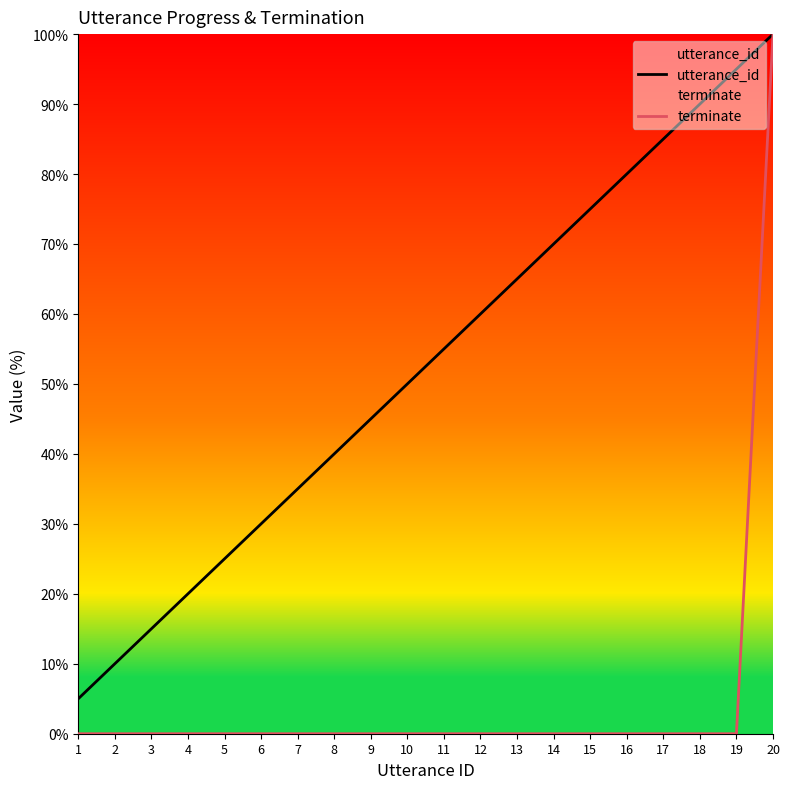

List the labels in order of terminate value, smallest first.

1, 2, 3, 4, 5, 6, 7, 8, 9, 10, 11, 12, 13, 14, 15, 16, 17, 18, 19, 20